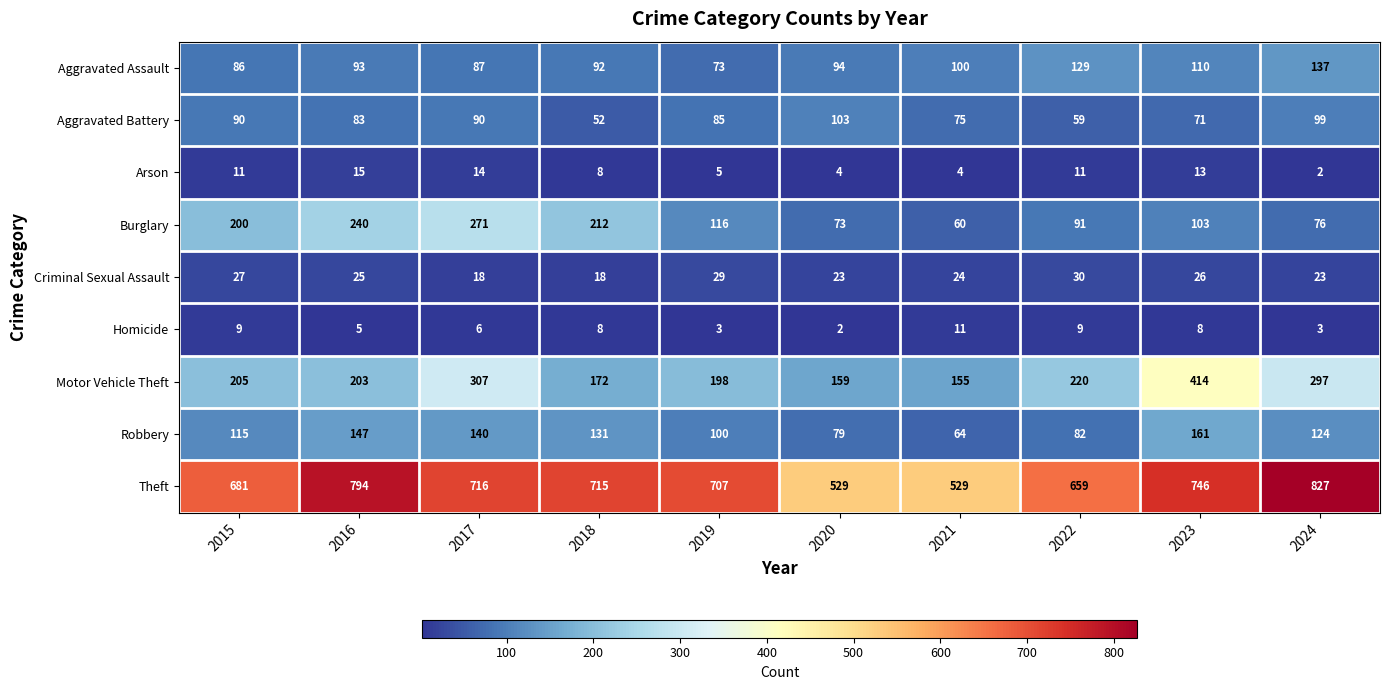

How many distinct data groups are displayed?

9